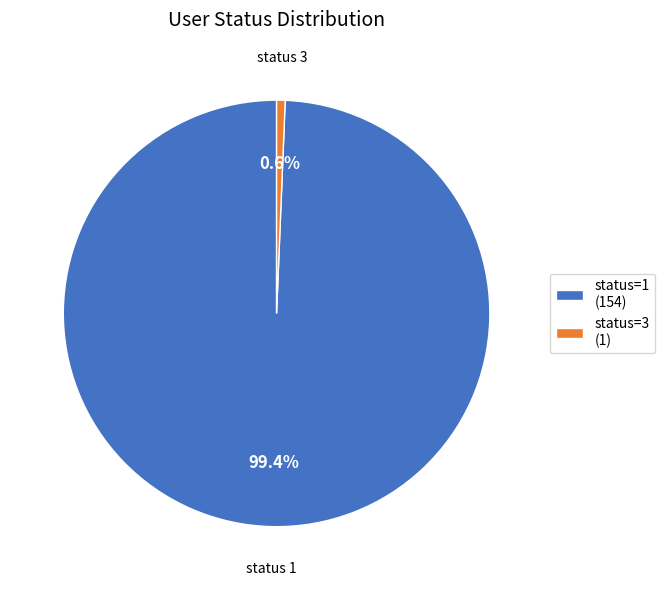

Rank the categories by value from lowest to highest.

status=3 (1), status=1 (154)